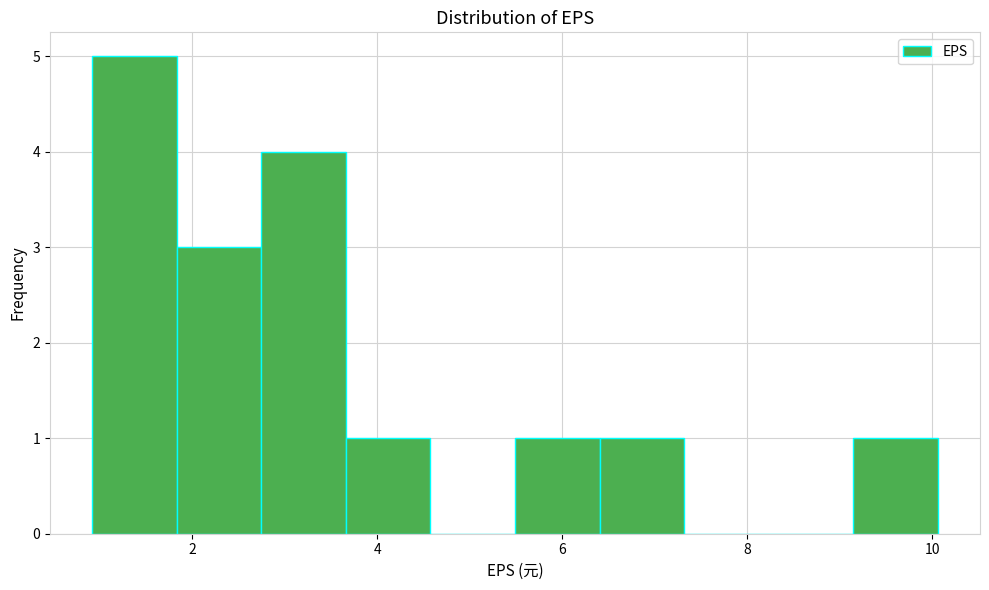

What is the height of the bar covering 1.8 to 2.8 on the x-axis? Neither the bar edges nor the heights are printed on the chart, so give them approximately, as read against the axes.

3